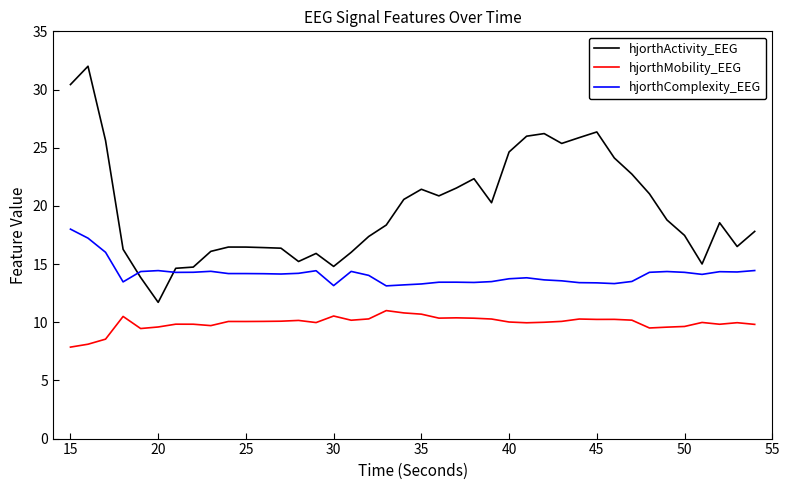

Rank the series by their average value, from highest to lowest.

hjorthActivity_EEG, hjorthComplexity_EEG, hjorthMobility_EEG